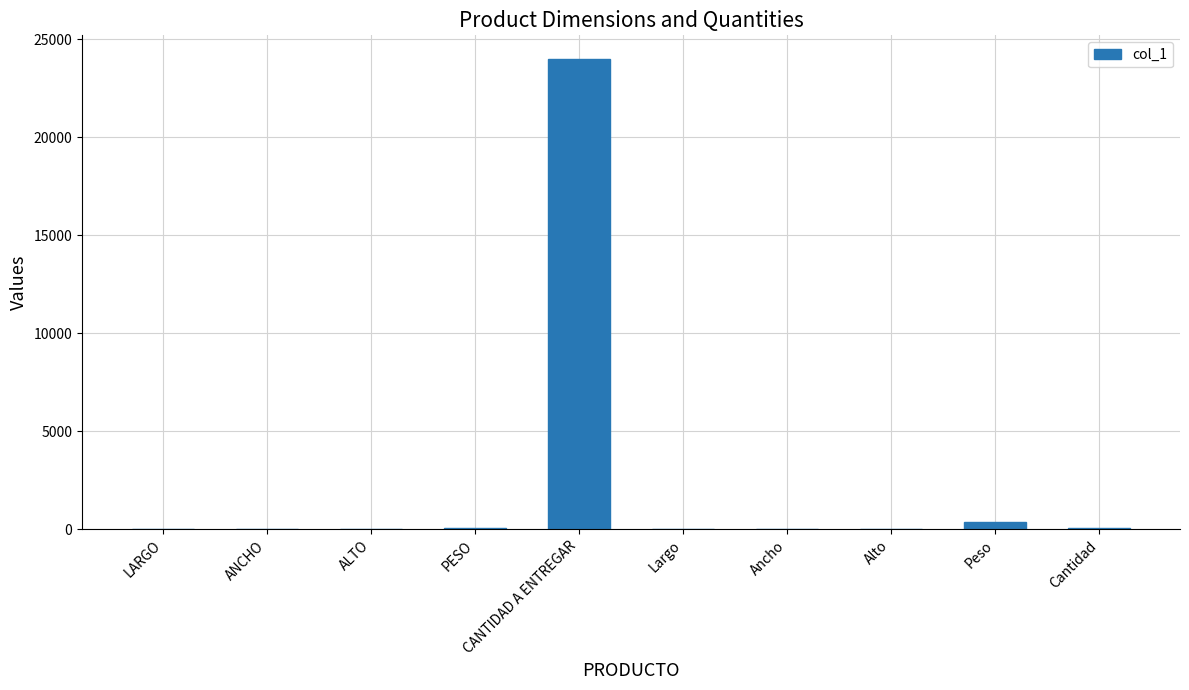

Which category has the highest value across all series?

CANTIDAD A ENTREGAR